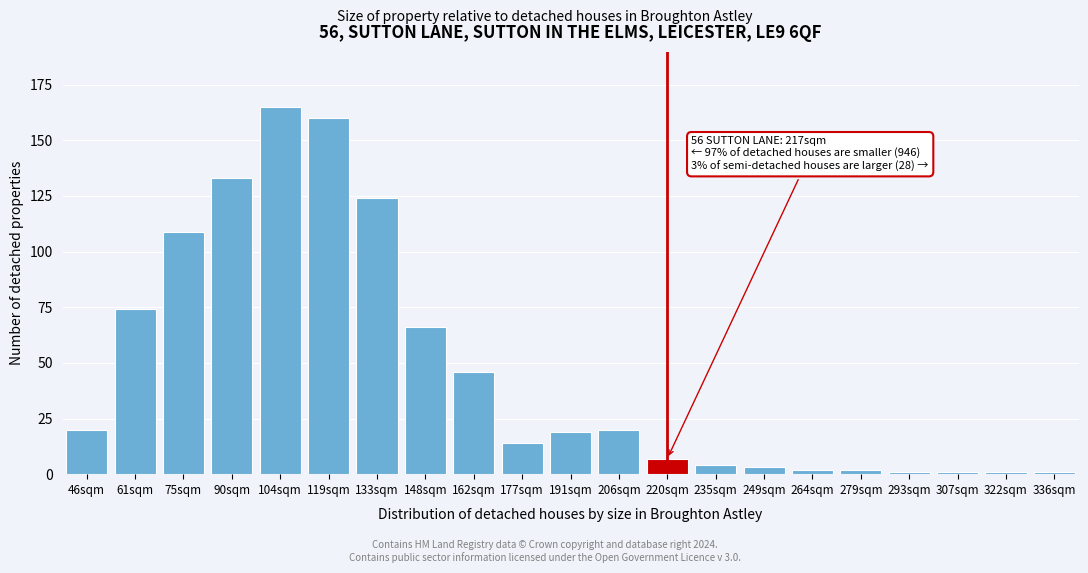

Reading left to right, transcribe all the data shown in this chart.

20	74	109	133	165	160	124	66	46	14	19	20	7	4	3	2	2	1	1	1	1